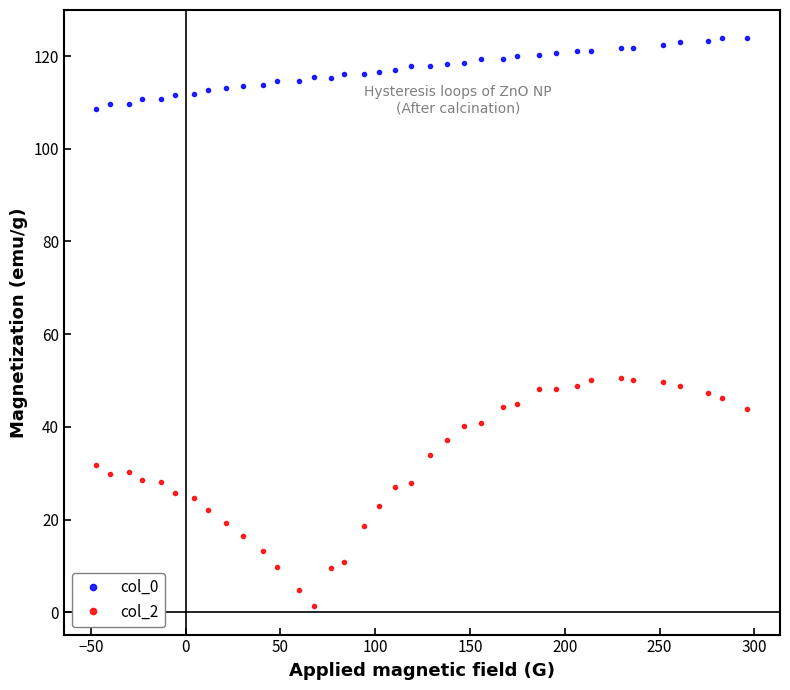

What is the highest value of the col_2 series?

50.5